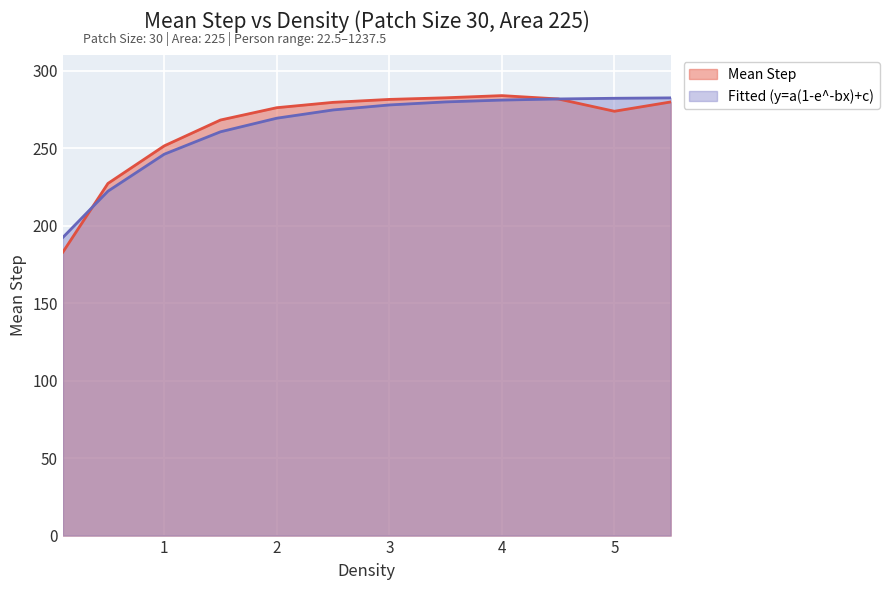

Which series changed the most between 4 and 5?

Mean Step